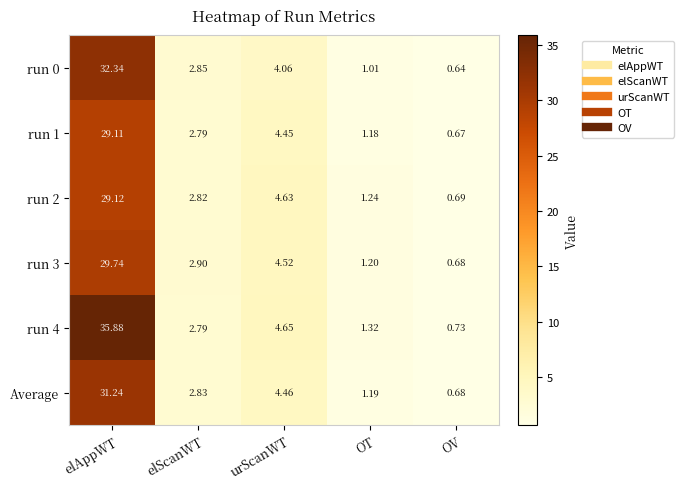

At which label does Average first exceed 2?

elAppWT